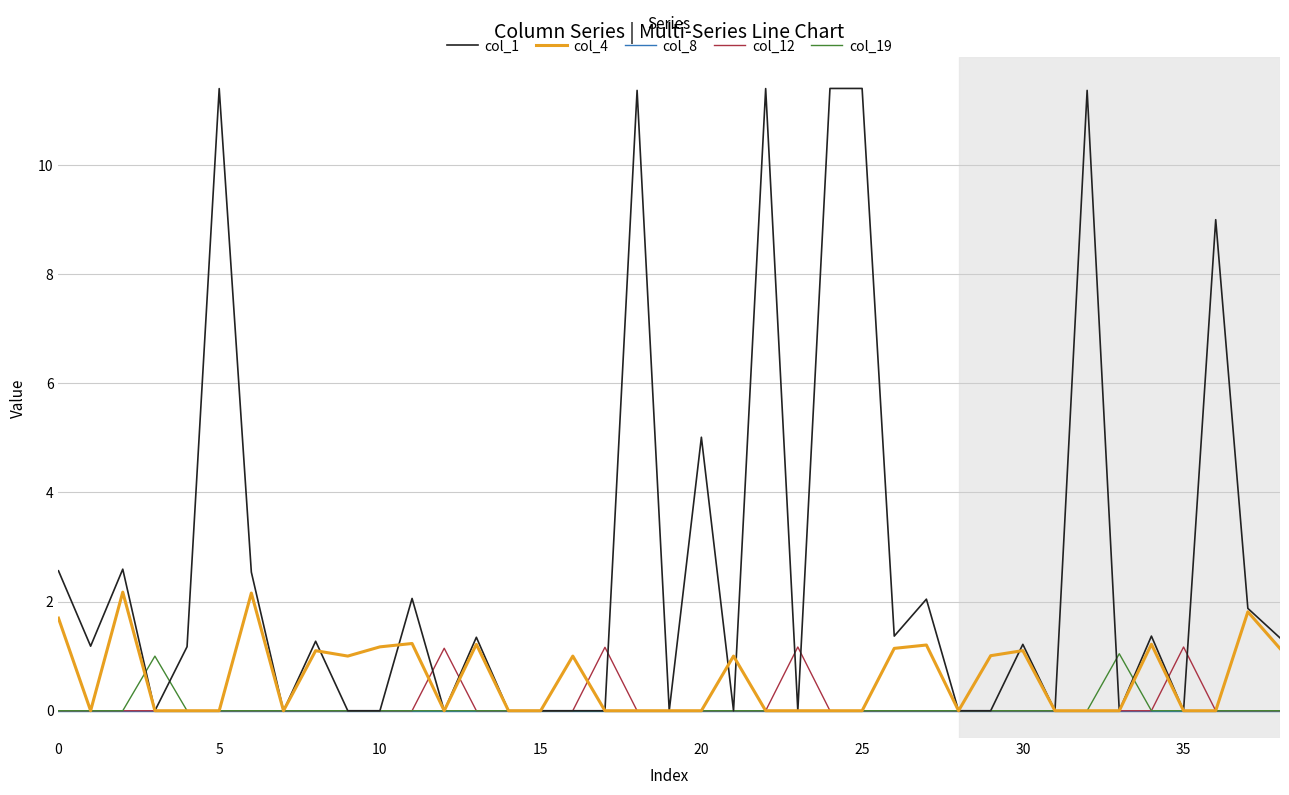

What is the average value of the col_1 series?

2.7